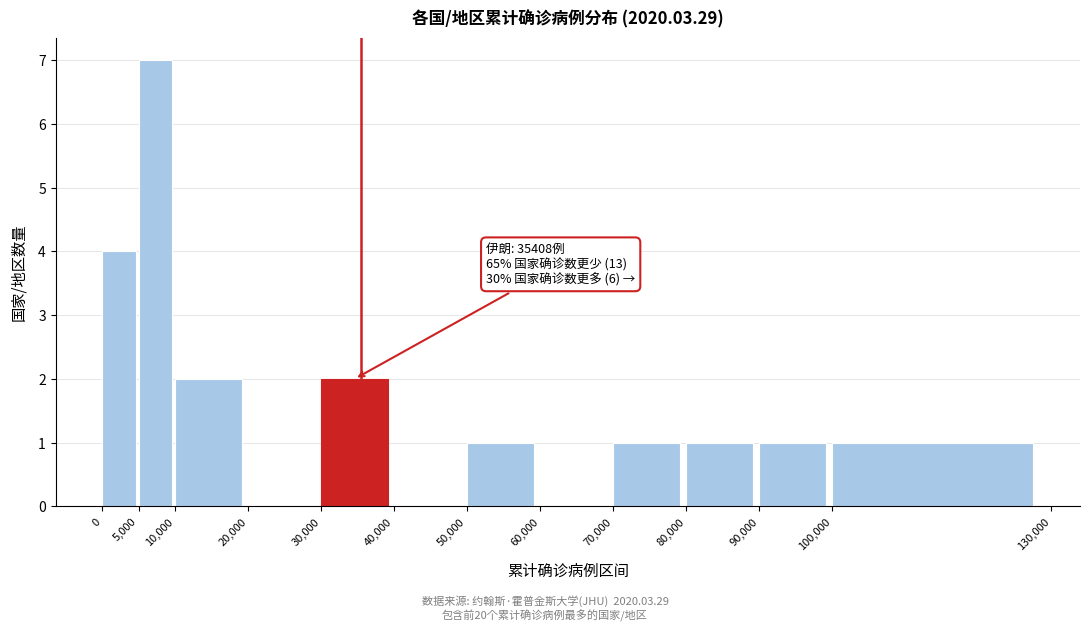

Which range on the x-axis has the tallest bar?

5,000 to 10,000